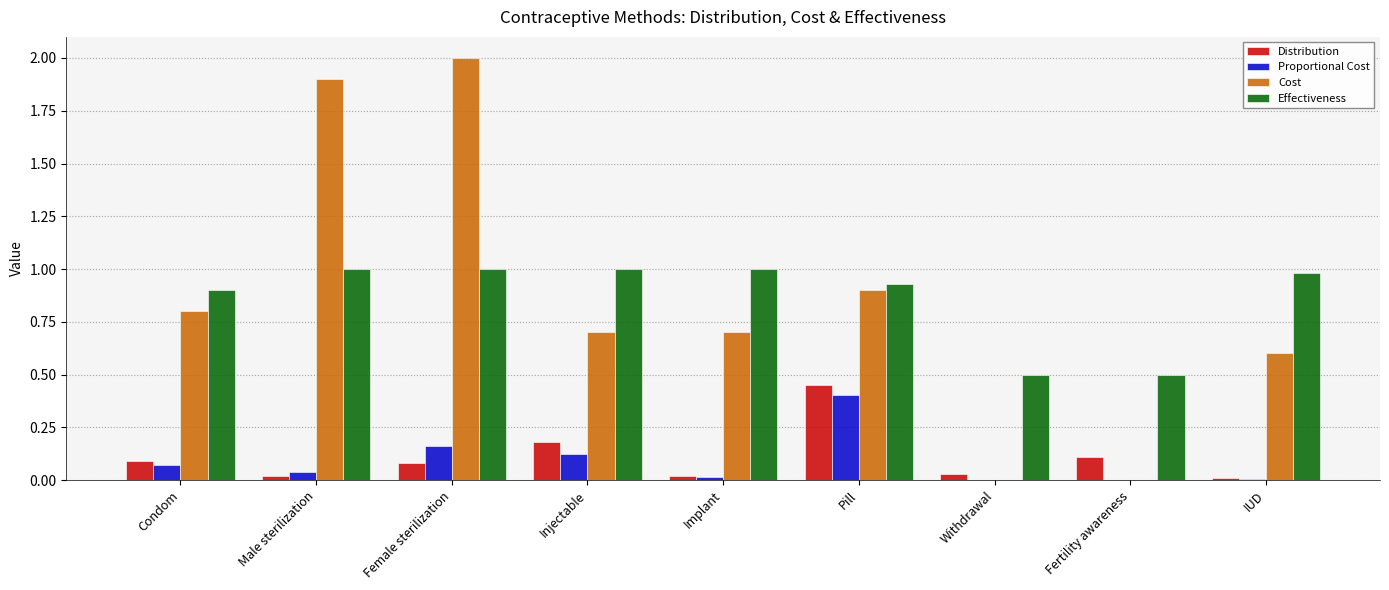

Does the chart contain stacked bars?

No